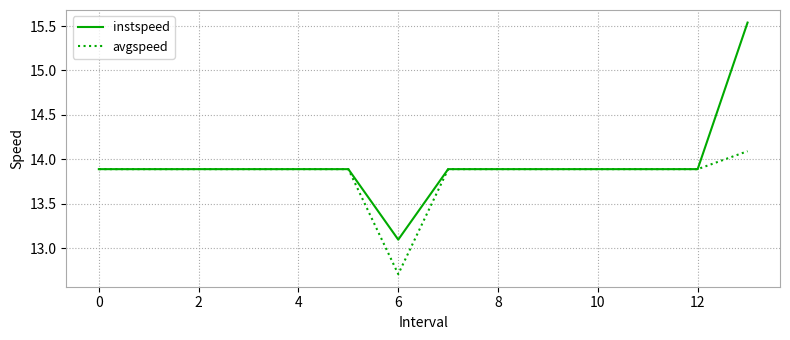

What is the minimum value for instspeed?

13.1